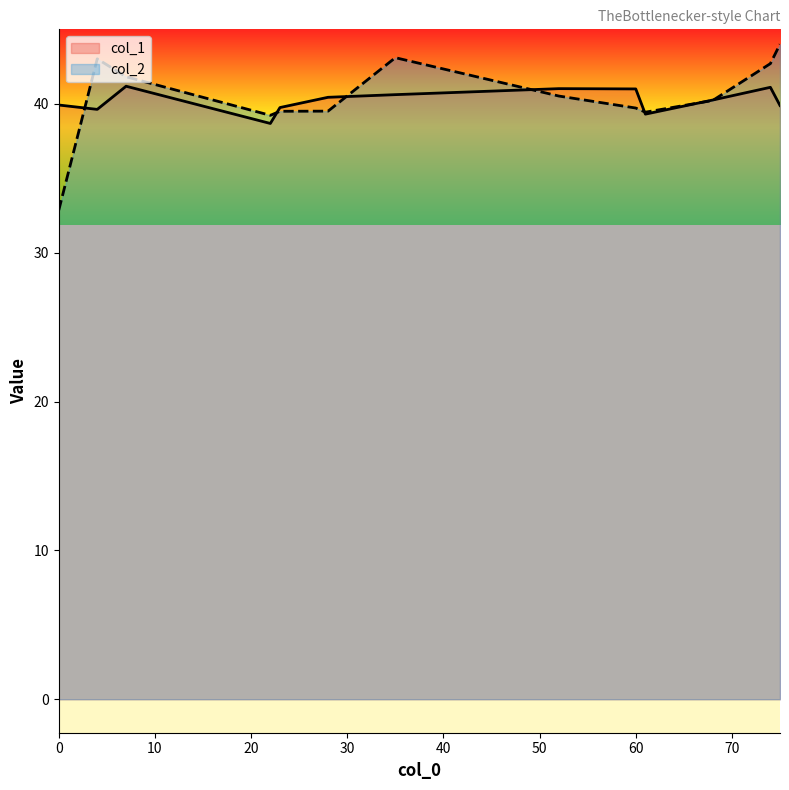

How many times do col_1 and col_2 cross each other?

6